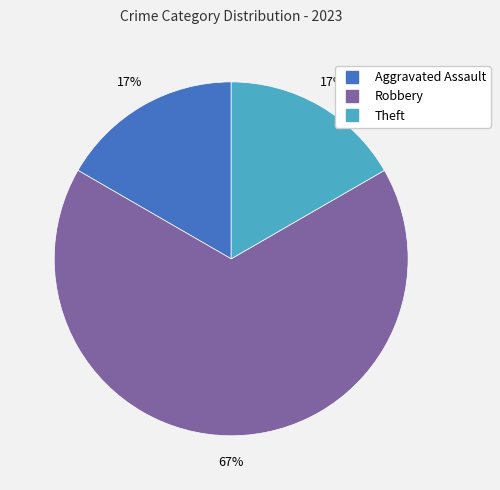

Count the number of slices in the pie.

3